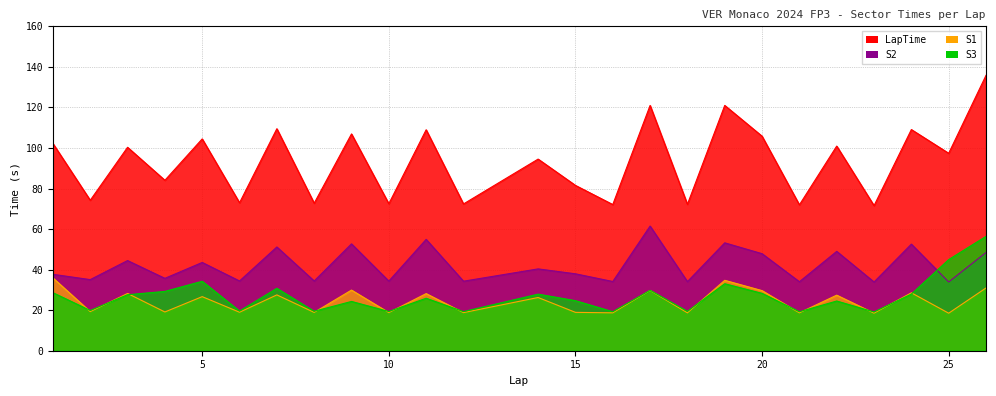

The value of S1 at 1 is 35.9. True or false?

True